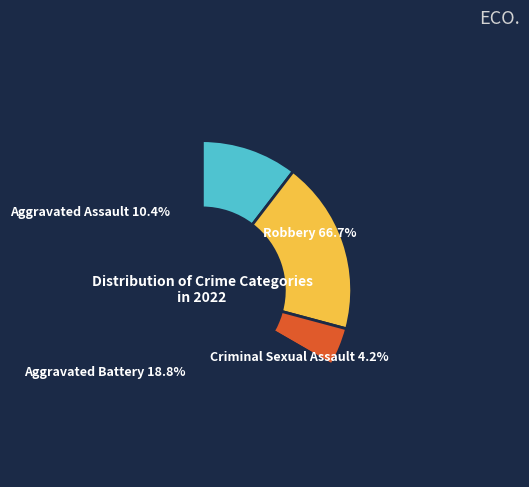

Which category accounts for the majority?

Robbery